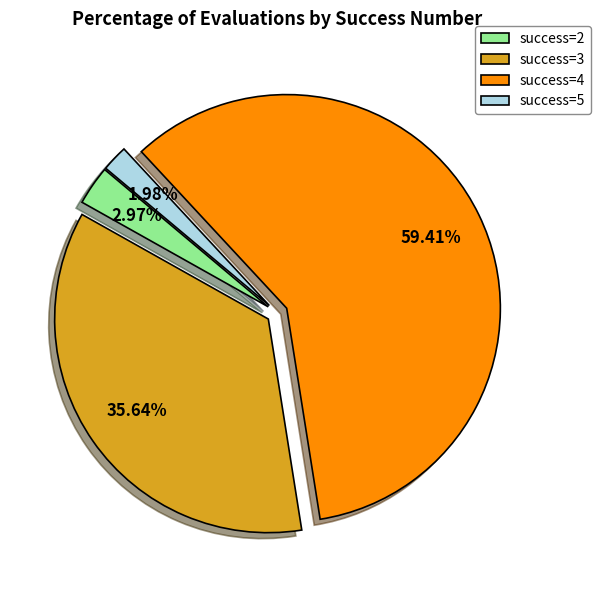

Rank the categories by value from lowest to highest.

success=5, success=2, success=3, success=4